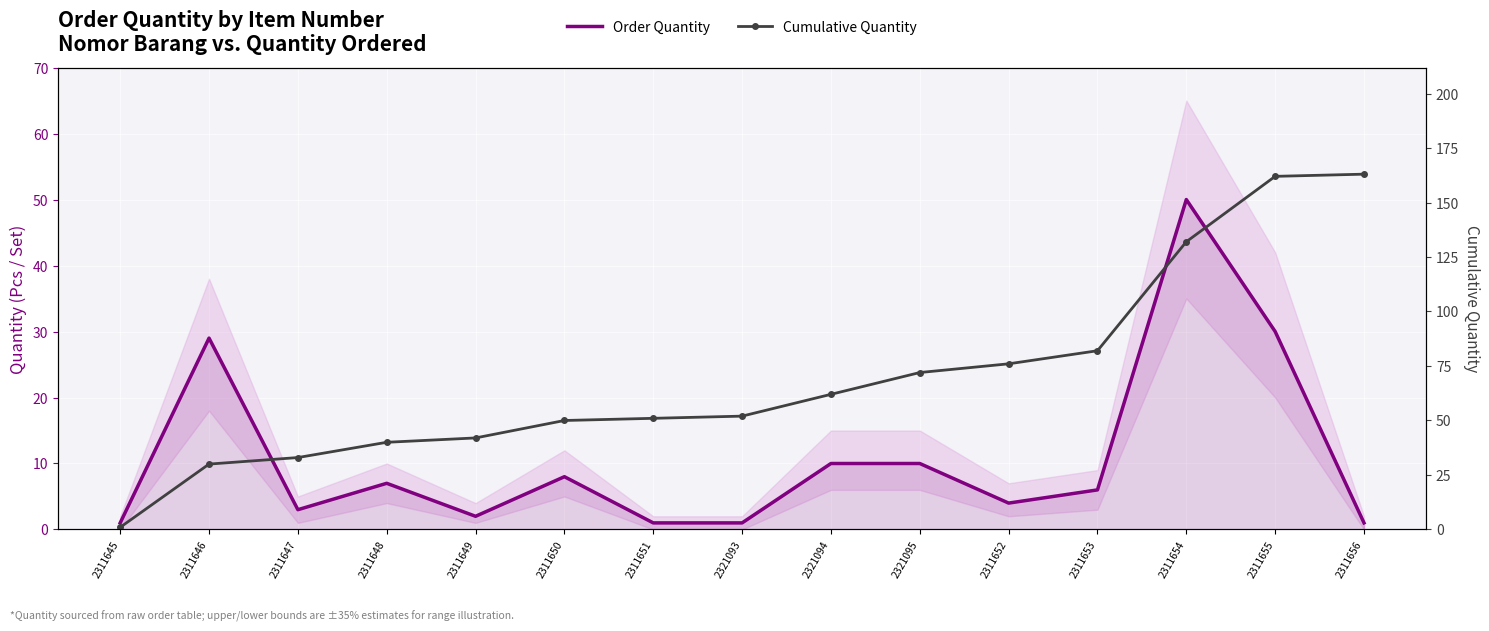

Rank the series at 2311648 from highest to lowest value.

Cumulative Quantity, Order Quantity